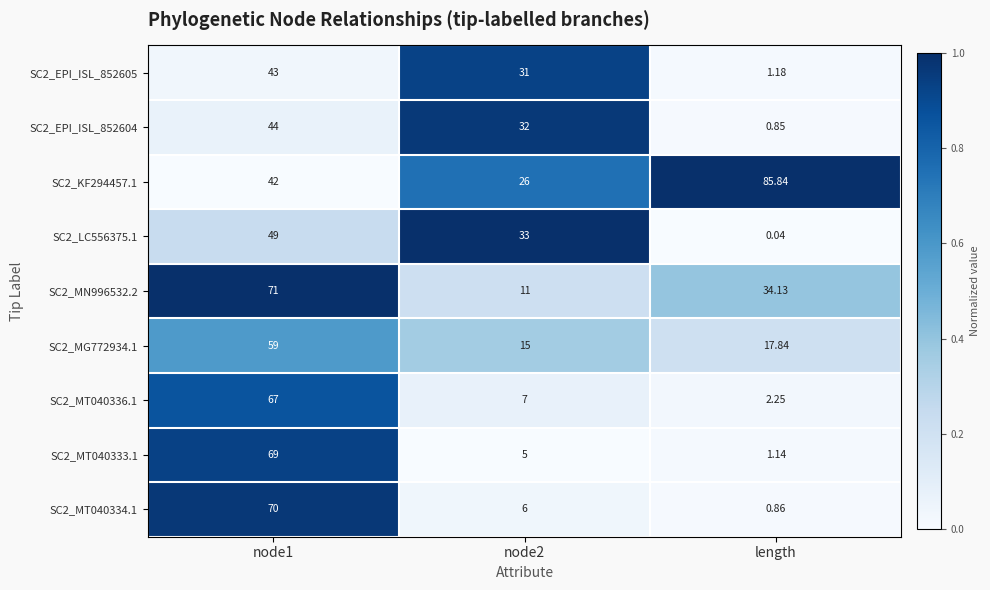

What is the maximum value shown in the chart?

85.8